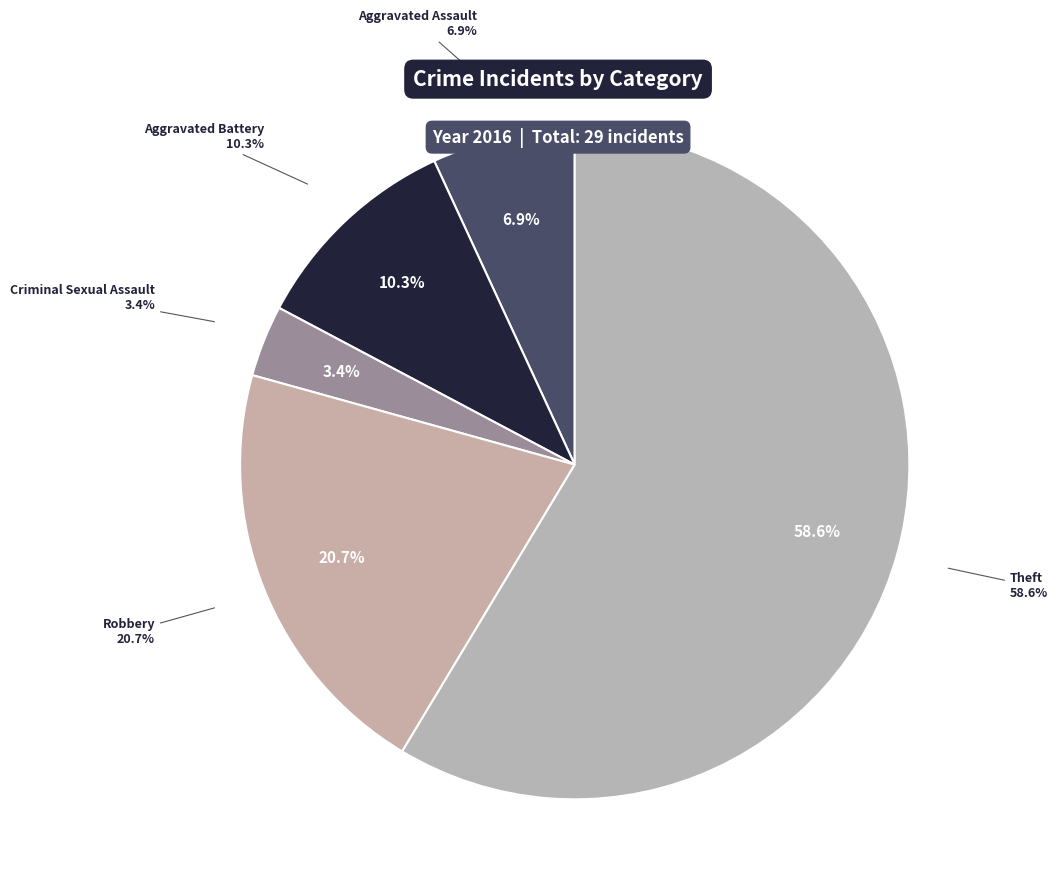

What is the total percentage of Aggravated Assault and Aggravated Battery?

17.2%